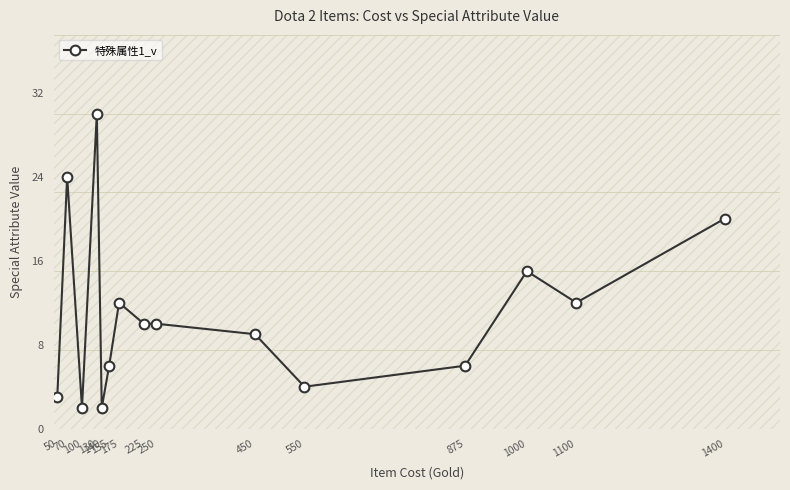

How many lines are shown in the chart?

1